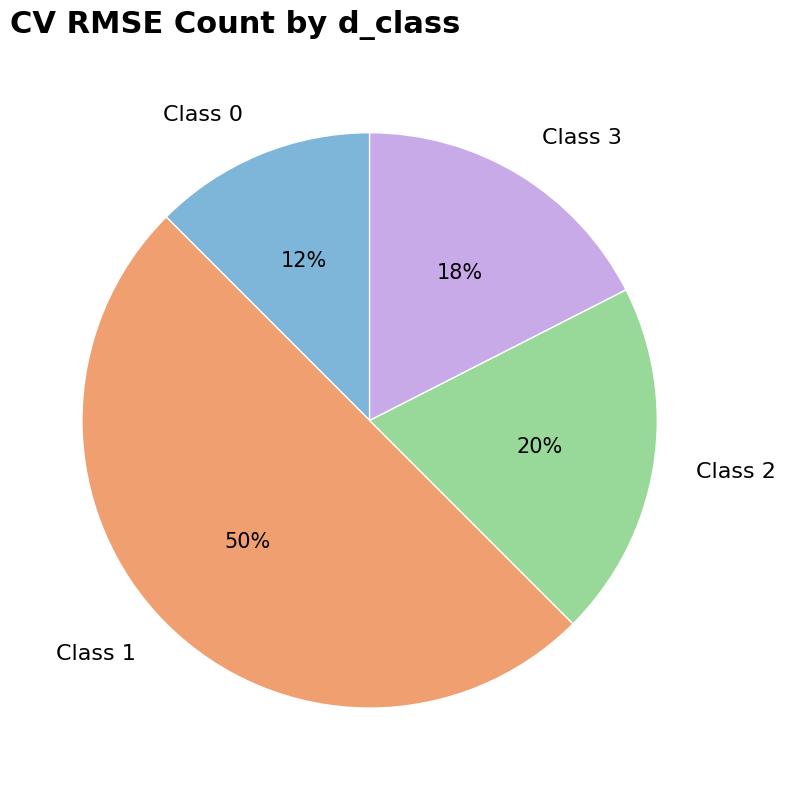

Combined, do Class 1 and Class 2 account for over 50%?

Yes